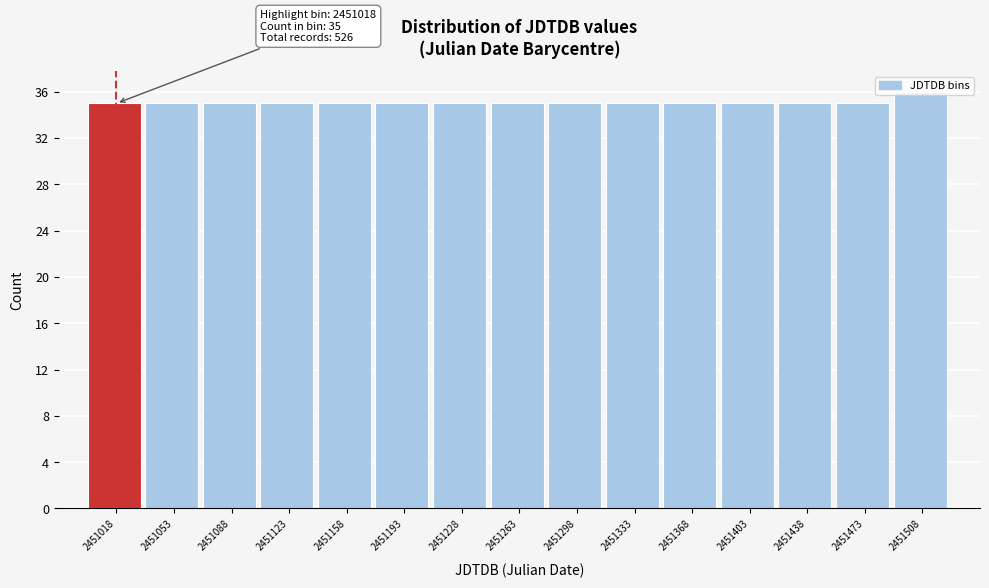

What is the smallest value displayed?

35